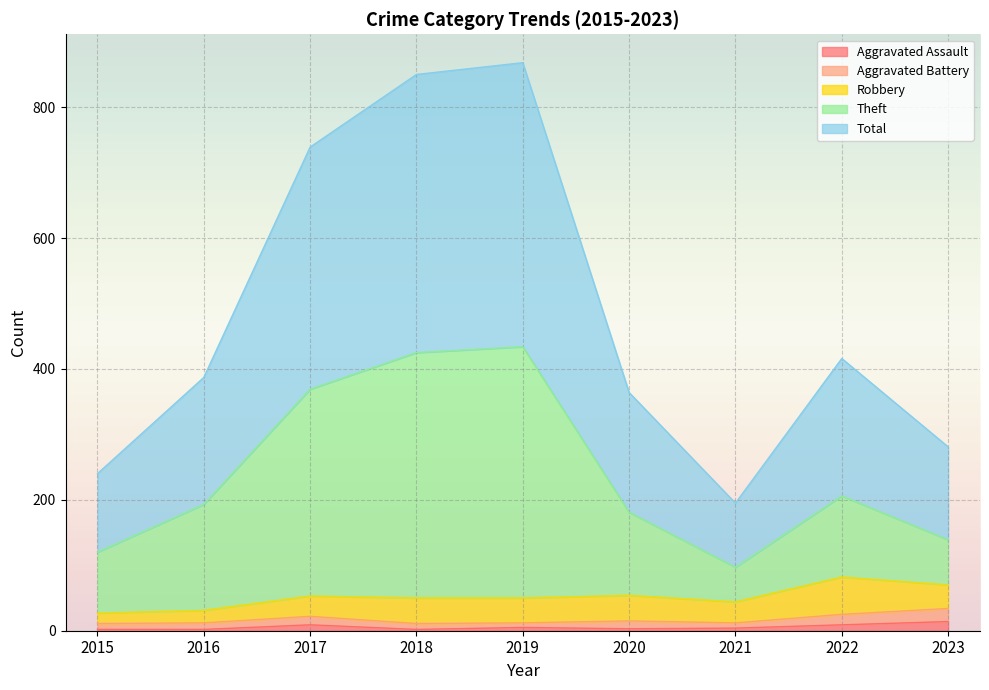

How many lines are shown in the chart?

5